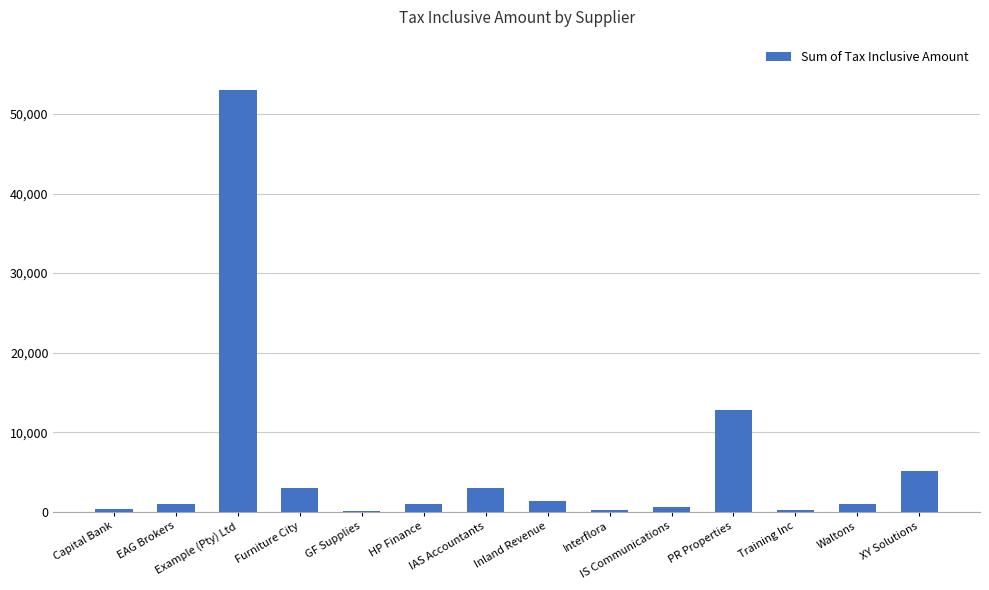

At which label is the value closest to 26520?

PR Properties